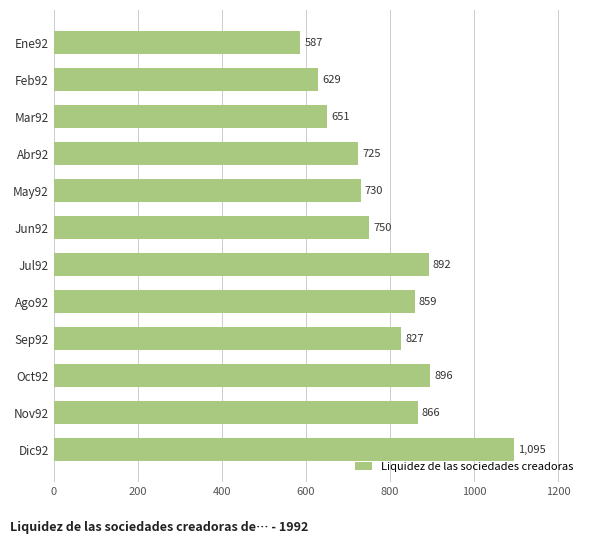

List the labels in order of value, largest first.

Dic92, Oct92, Jul92, Nov92, Ago92, Sep92, Jun92, May92, Abr92, Mar92, Feb92, Ene92